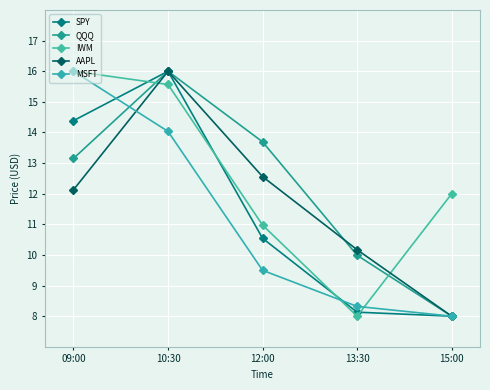

What is the sum of all MSFT values?

55.9